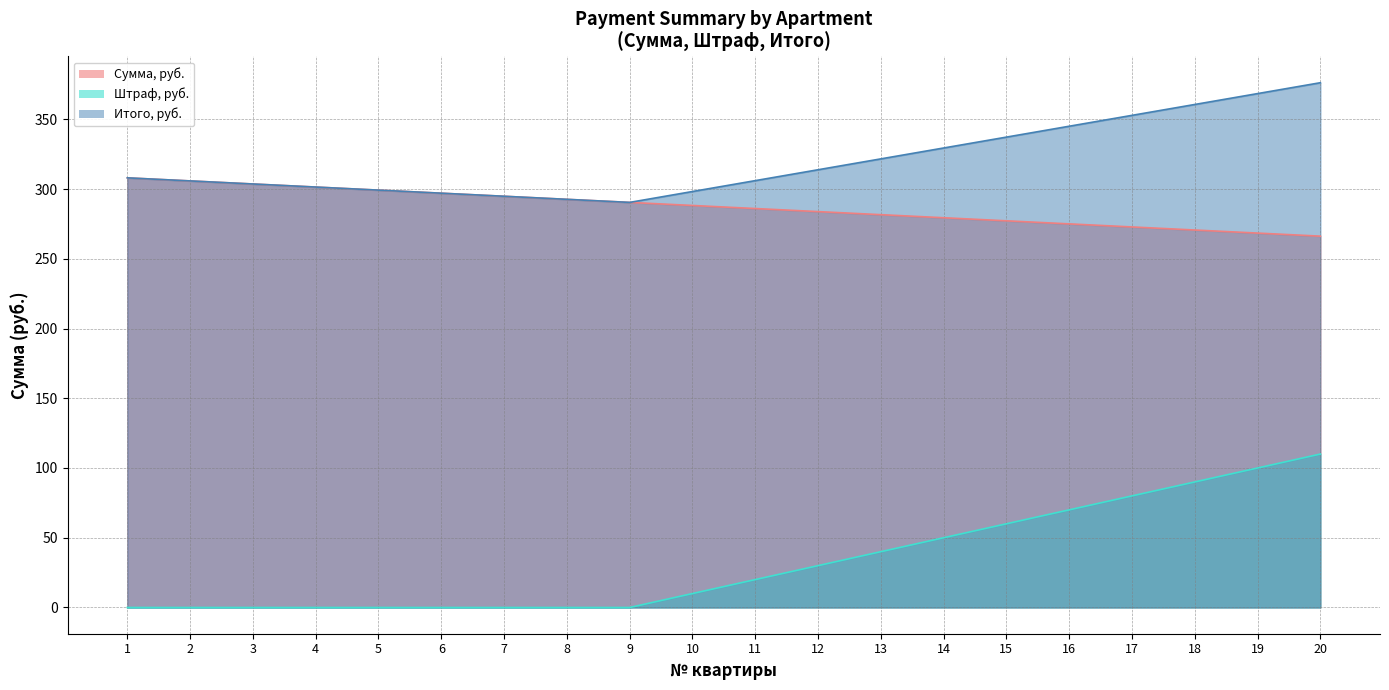

What is the value of the Сумма, руб. point at the 17th from the left?

272.8